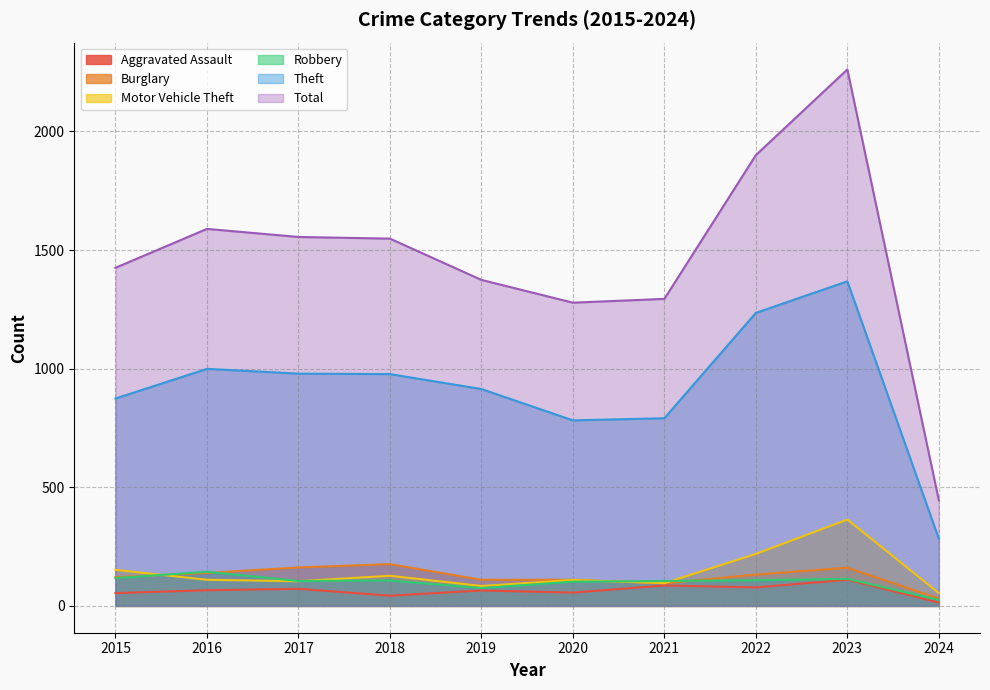

Which series changed the most between 2019 and 2021?

Theft